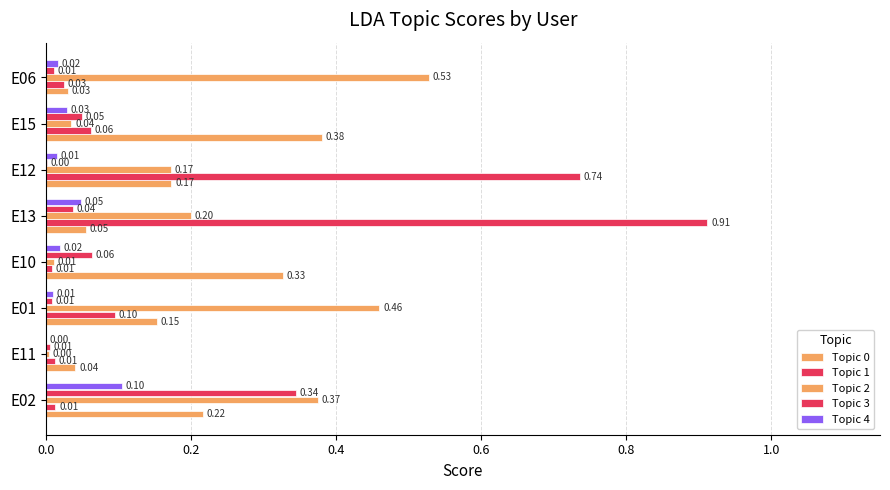

Which series has the largest range (max minus min)?

Topic 1